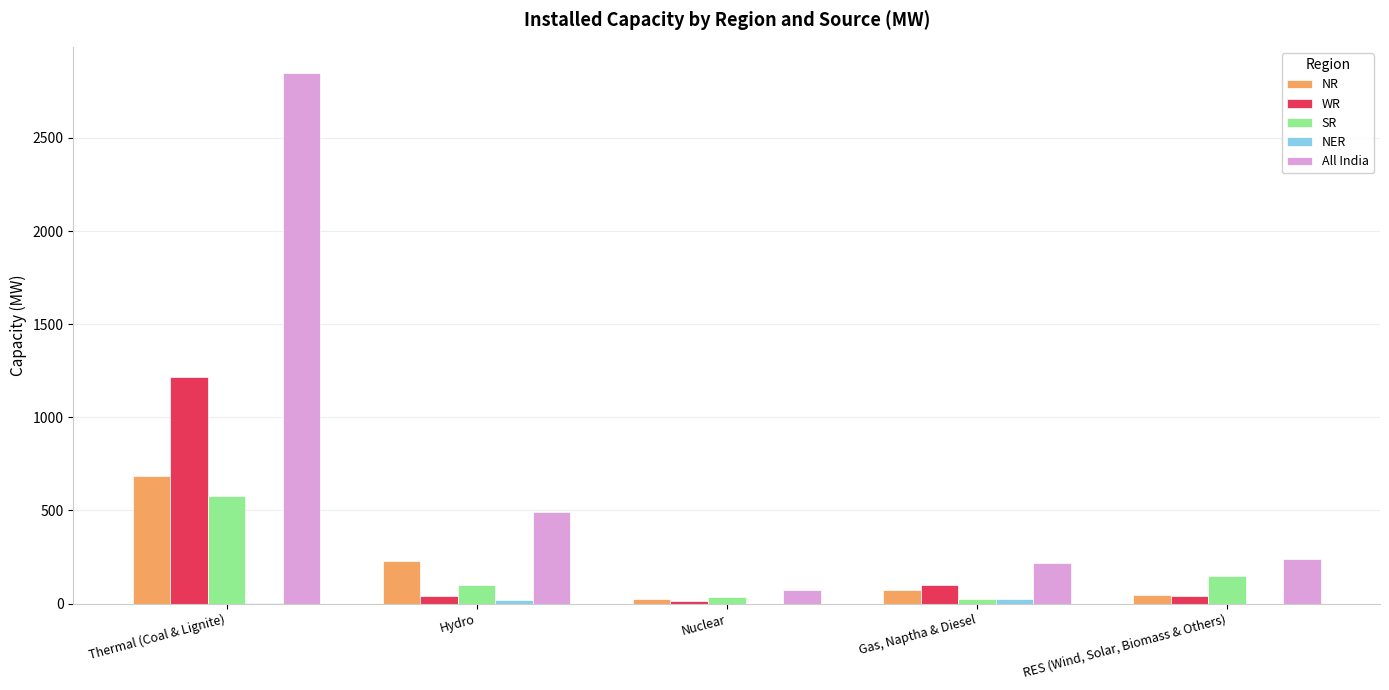

Which label corresponds to the largest value in the chart?

Thermal (Coal & Lignite)